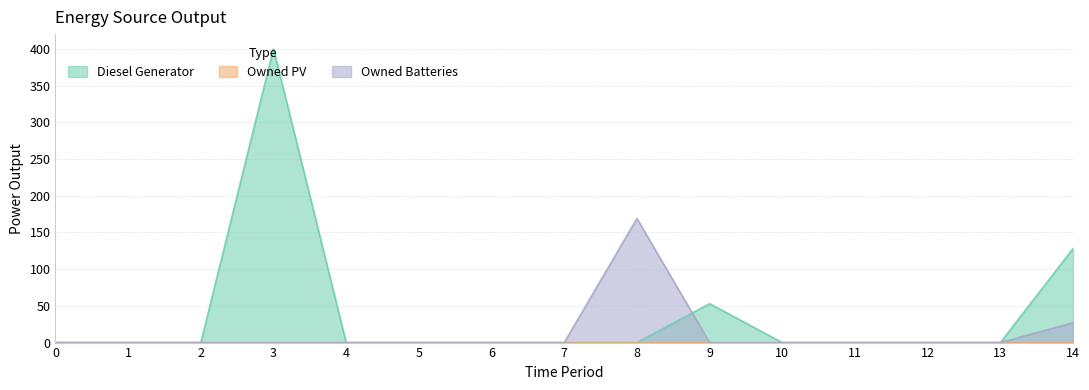

List the labels in order of Owned Batteries value, largest first.

8, 14, 0, 1, 2, 3, 4, 5, 6, 7, 9, 10, 11, 12, 13